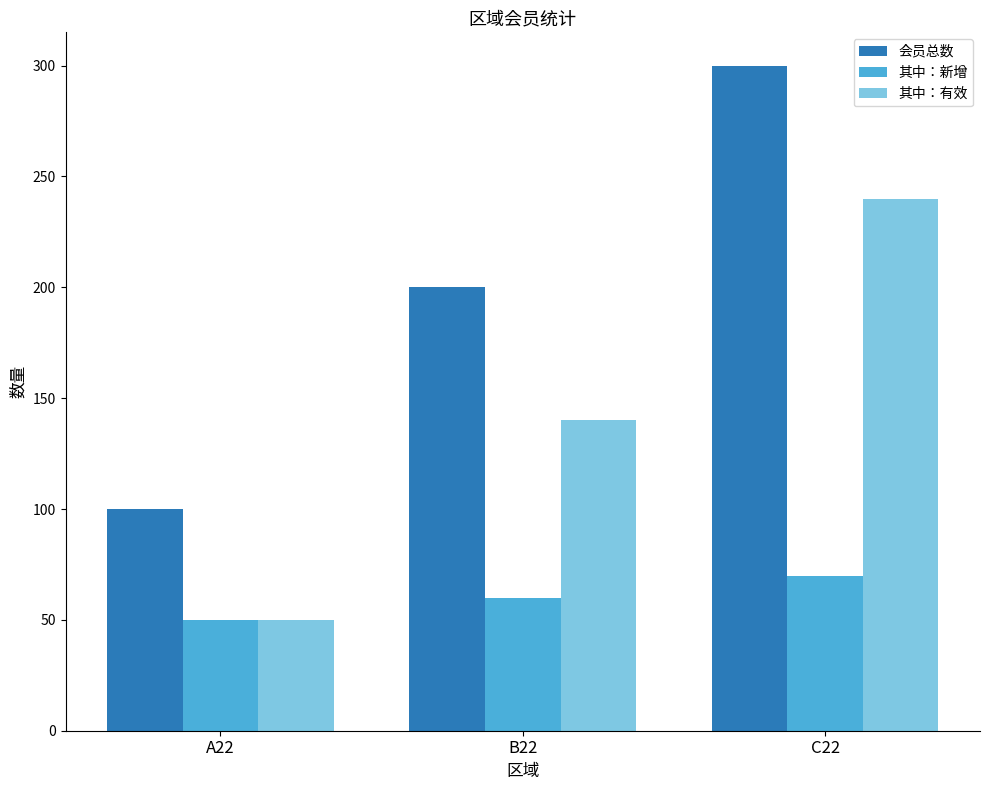

What is the highest value of the 会员总数 series?

300